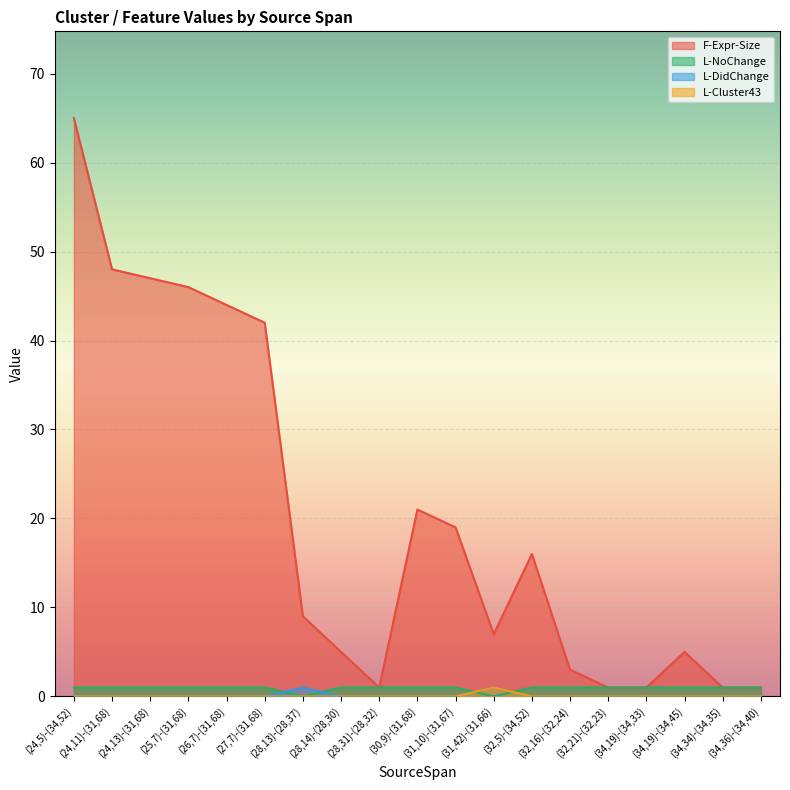

List the series in order of their peak value, highest first.

F-Expr-Size, L-NoChange, L-DidChange, L-Cluster43